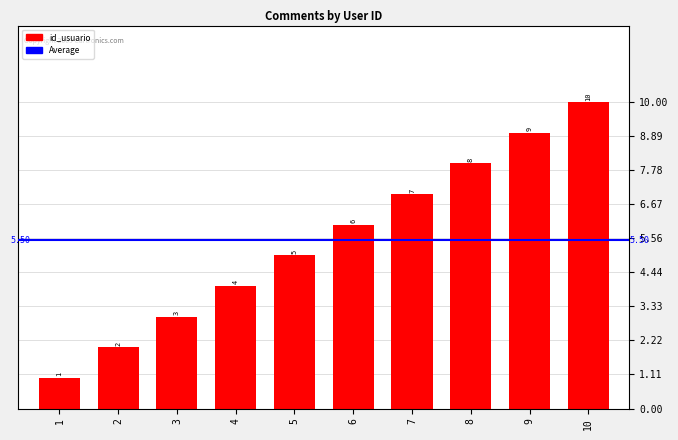

Reading left to right, transcribe all the data shown in this chart.

1=1	2=2	3=3	4=4	5=5	6=6	7=7	8=8	9=9	10=10